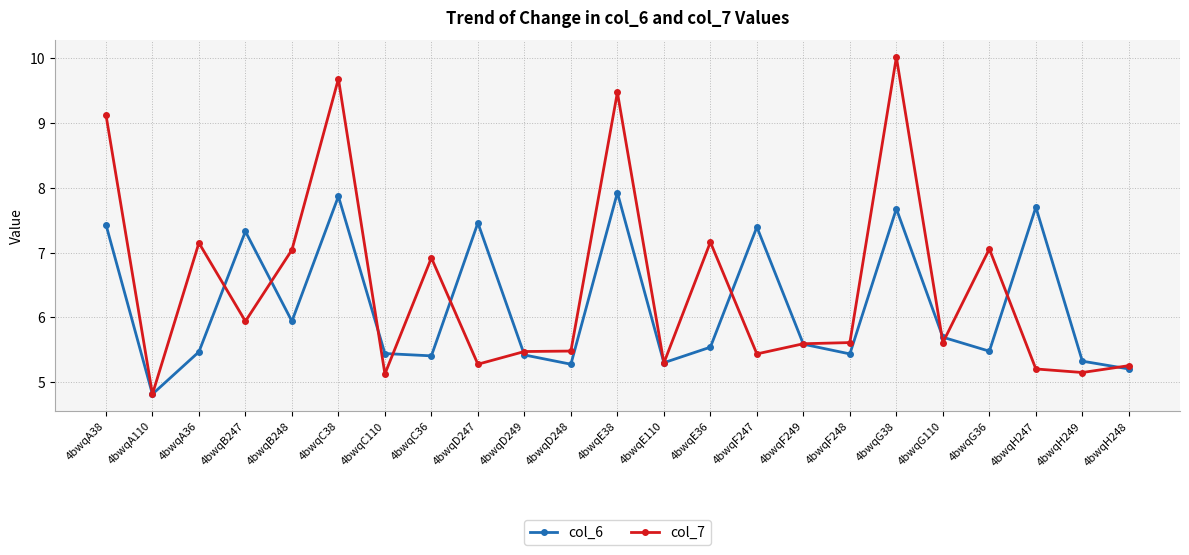

At which label does col_6 reach its peak?

4bwqE38